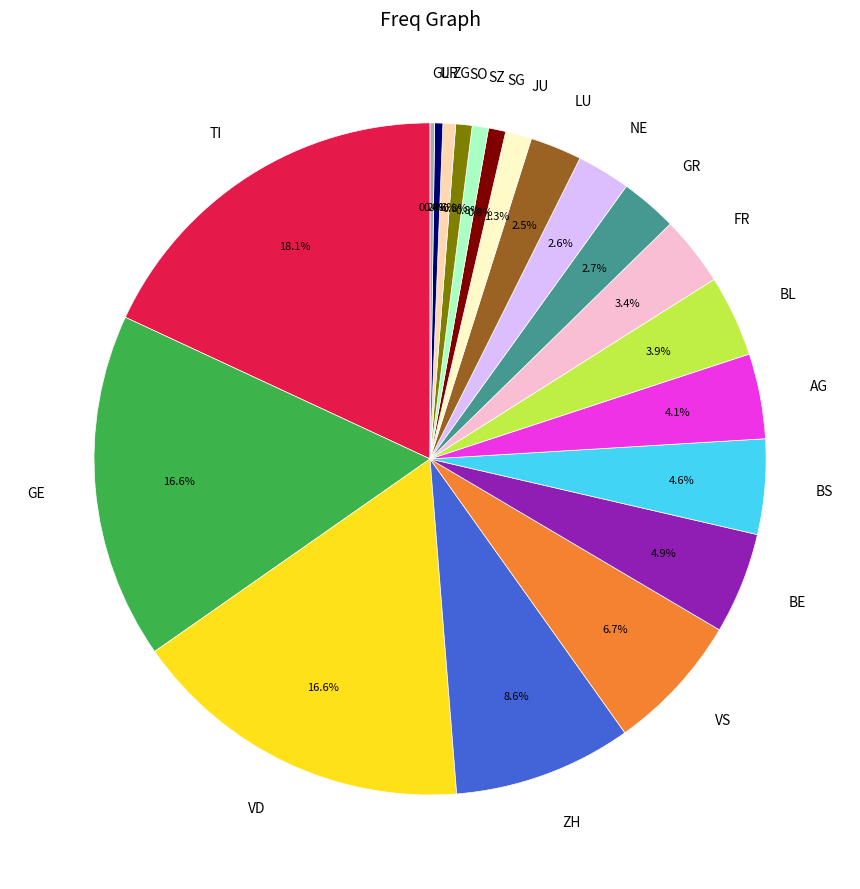

Which category has the biggest portion of the pie?

TI